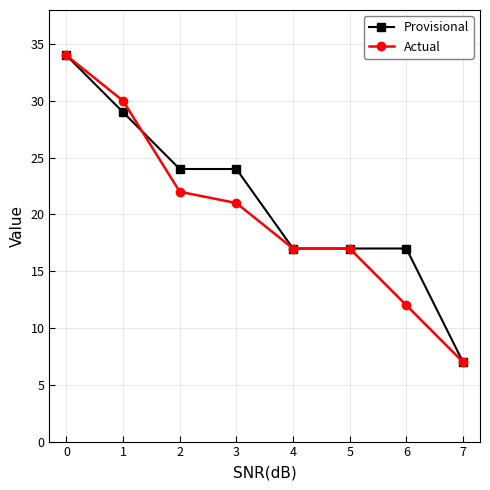

Read the Actual value at 5, to the nearest 10.

20